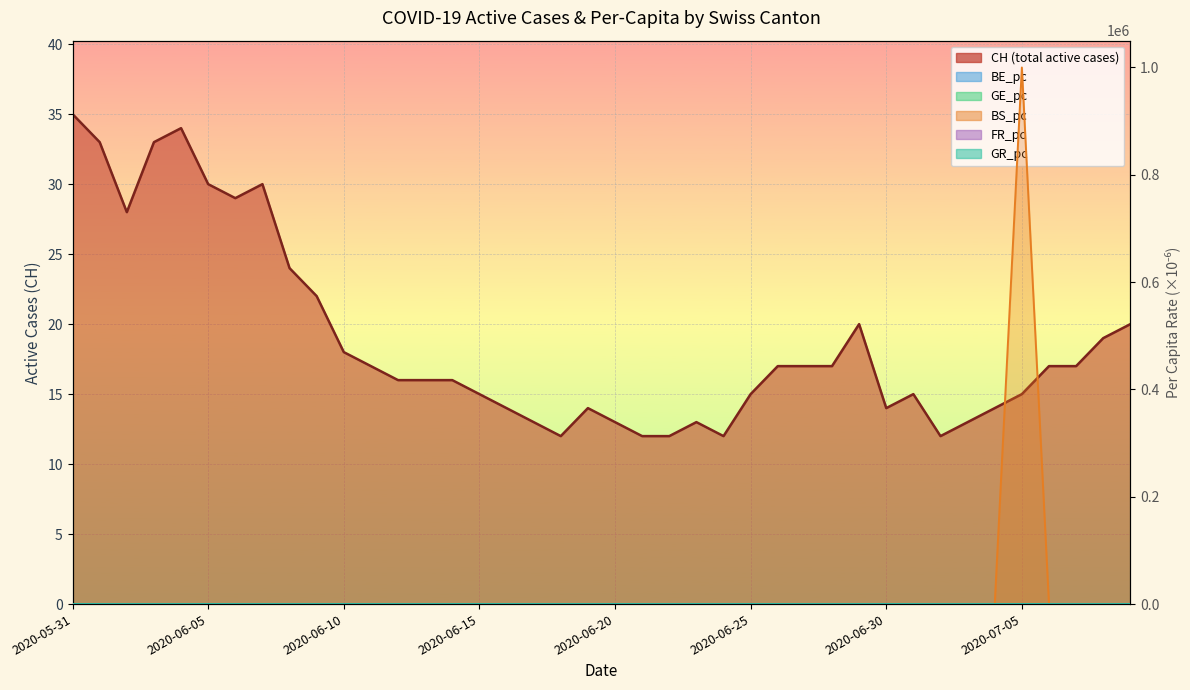

What are all the series names shown in the legend?

CH, BE_pc, GE_pc, BS_pc, FR_pc, GR_pc